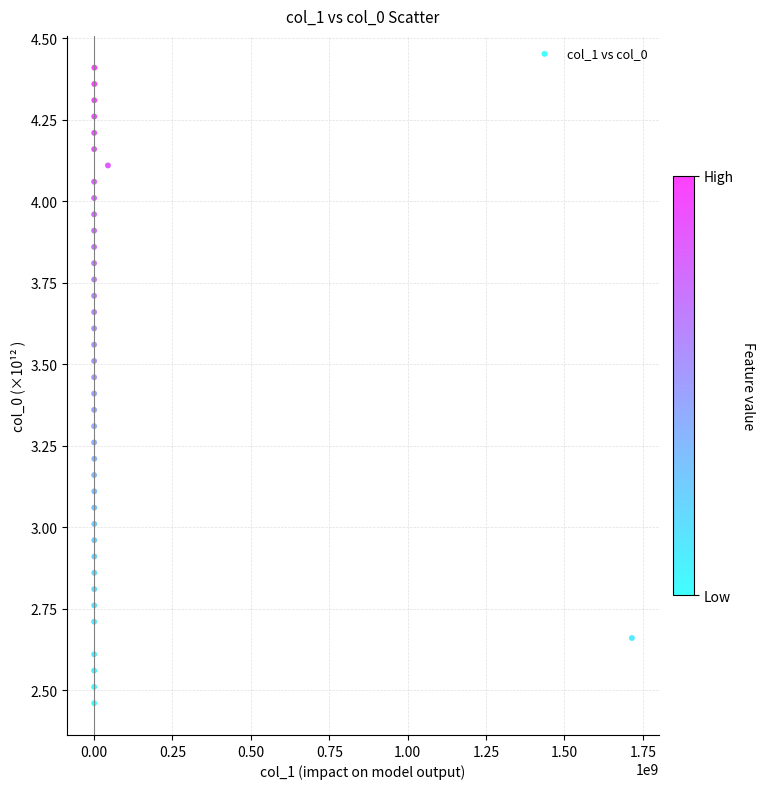

What is the range of X values (max minus min)?

1715373943.5